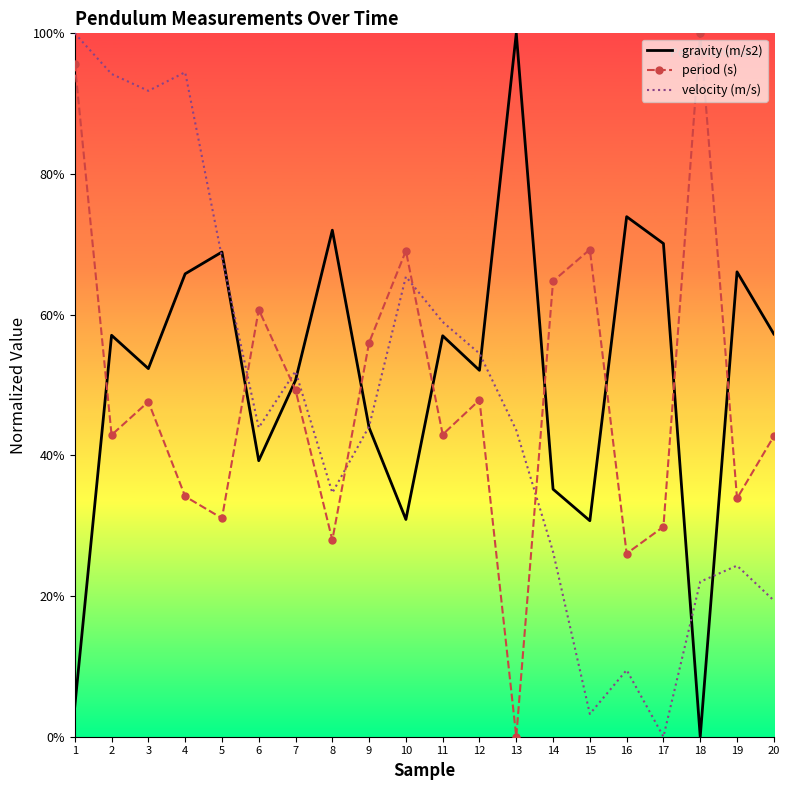

What are all the series names shown in the legend?

gravity (m/s2), period (s), velocity (m/s)